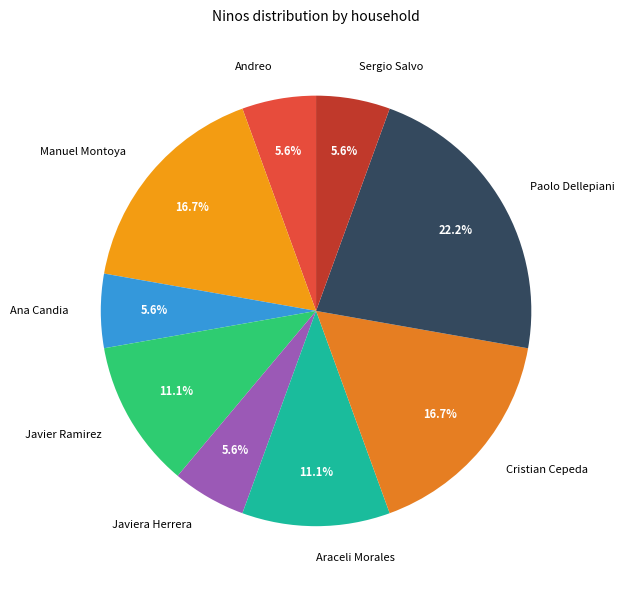

What is the largest slice in the pie chart?

Paolo Dellepiani